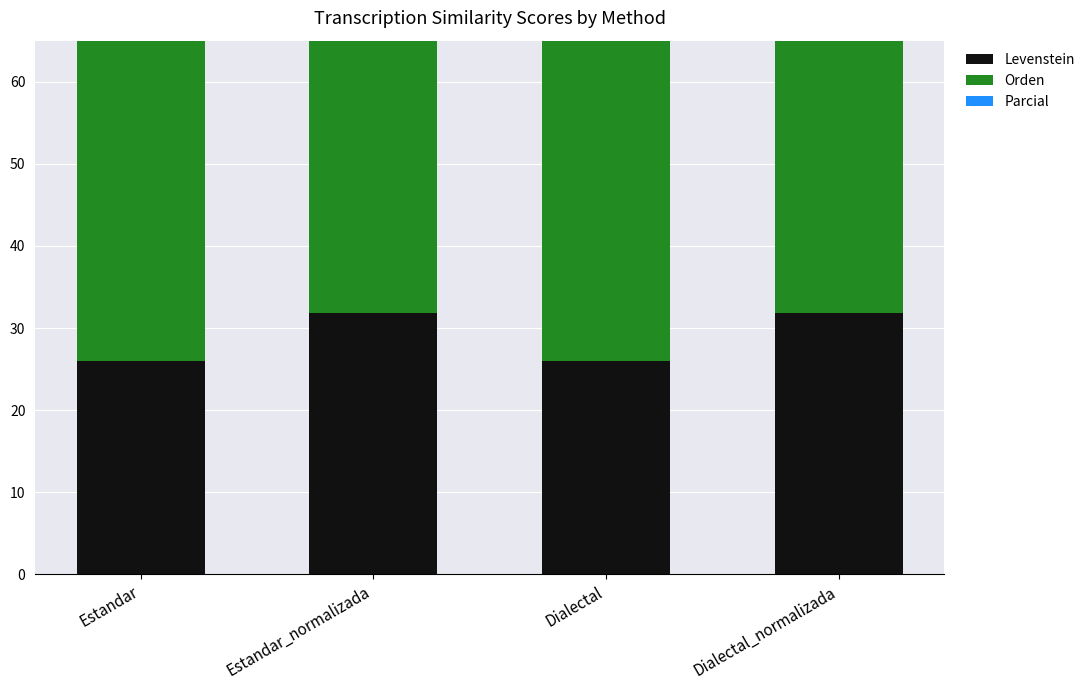

What is the difference between the highest and lowest values at Dialectal?

19.8